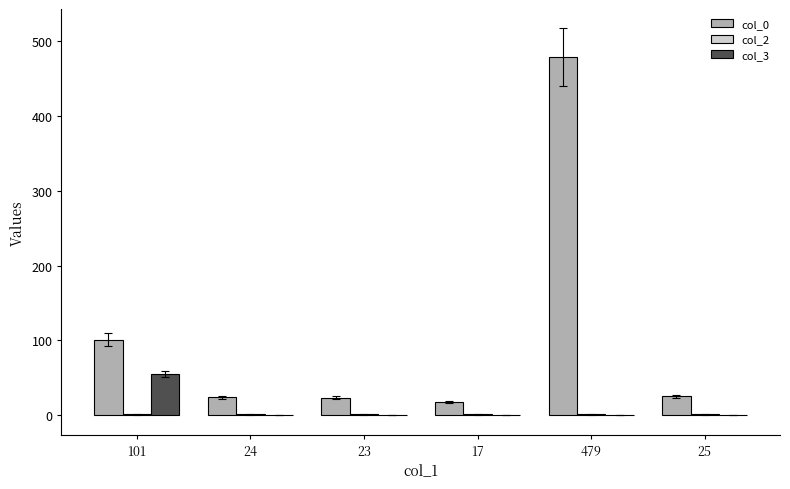

Does the chart contain stacked bars?

No